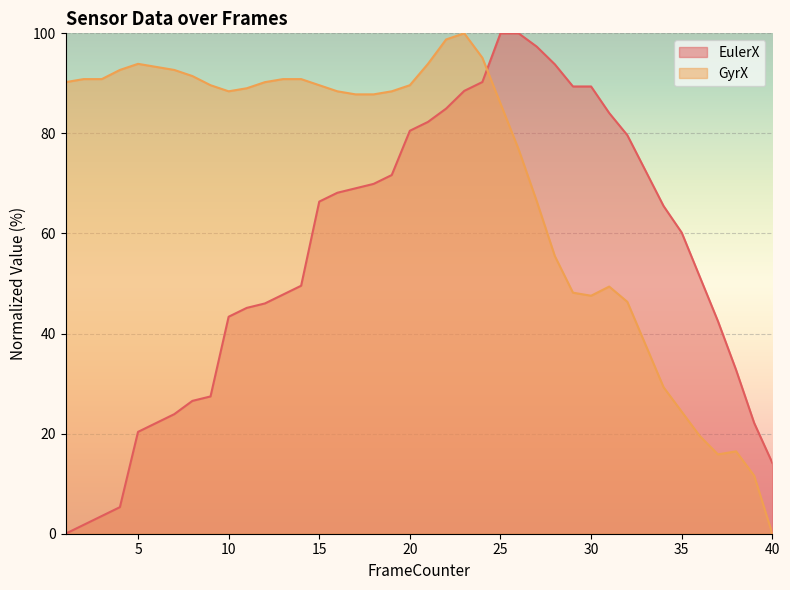

Which series has the widest spread of values?

EulerX